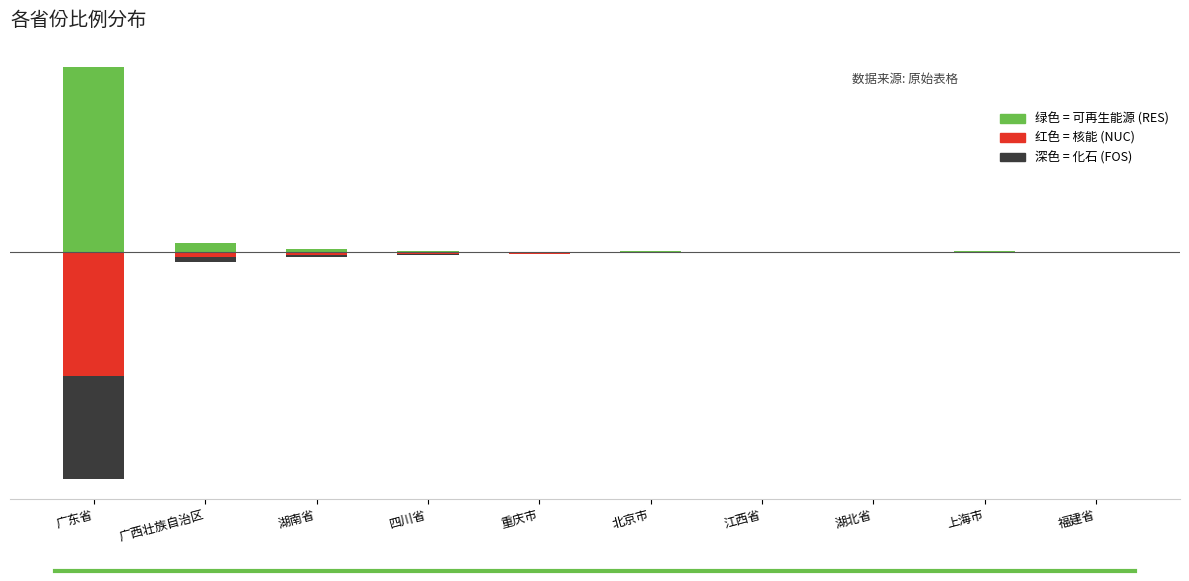

Which series has the largest total across all categories?

RES (绿色可再生能源)